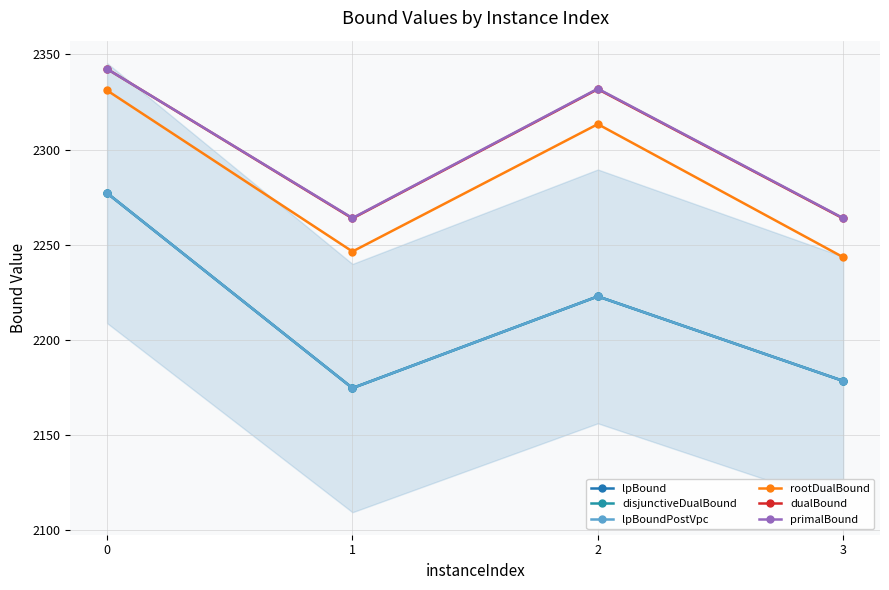

What are all the series names shown in the legend?

lpBound, disjunctiveDualBound, lpBoundPostVpc, rootDualBound, dualBound, primalBound